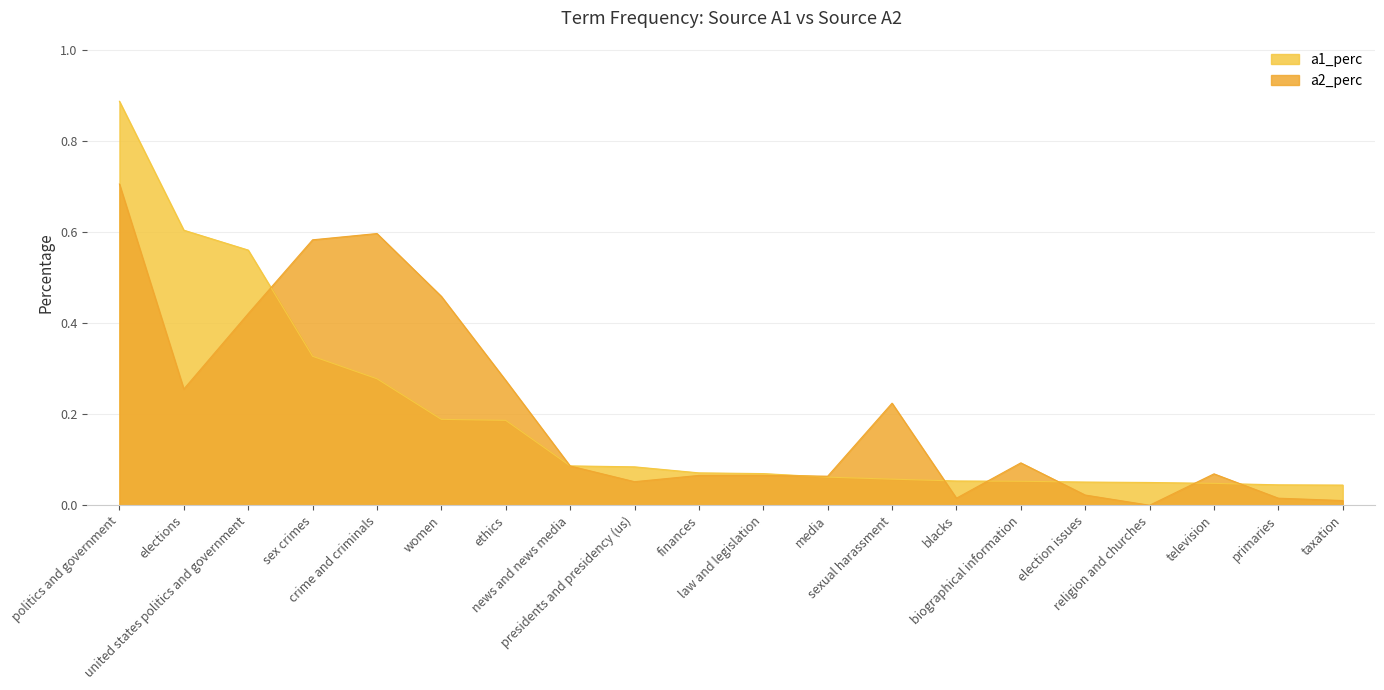

List the series in order of their peak value, lowest first.

a2_perc, a1_perc